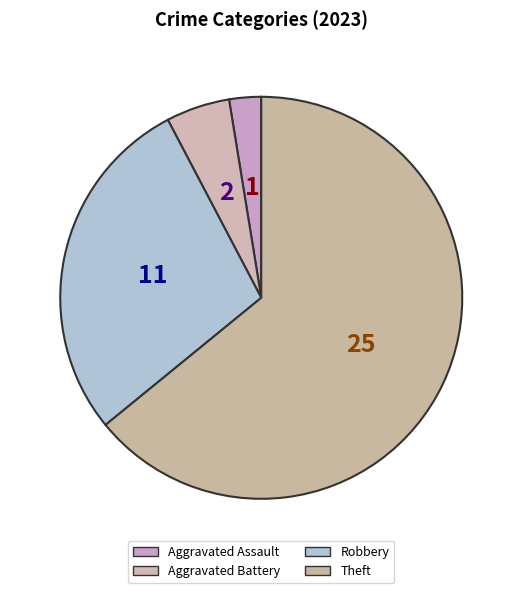

Count the number of slices in the pie.

4